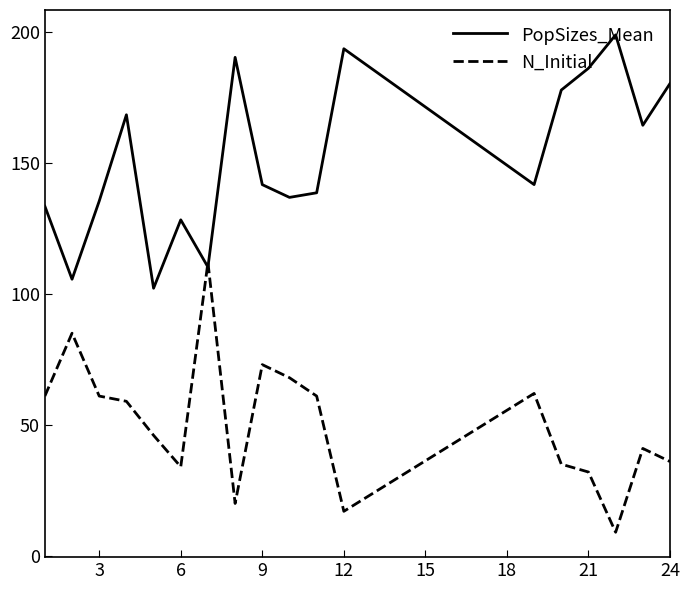

Which series has the largest total across all categories?

PopSizes_Mean